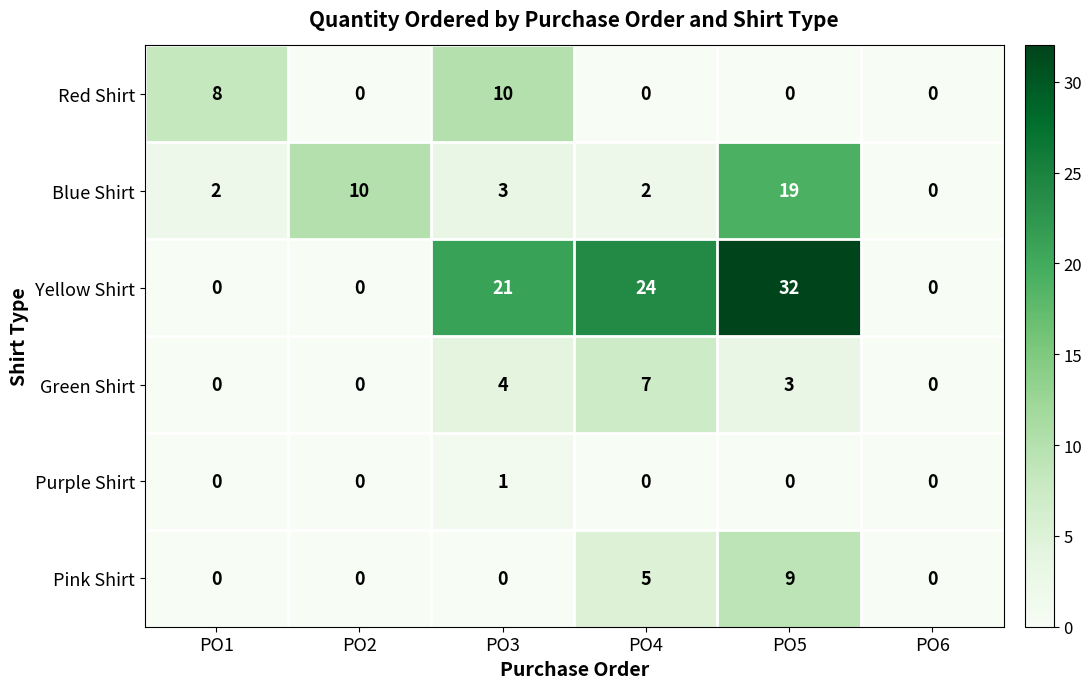

What is the difference between the second highest and second lowest values in the Red Shirt series?

8